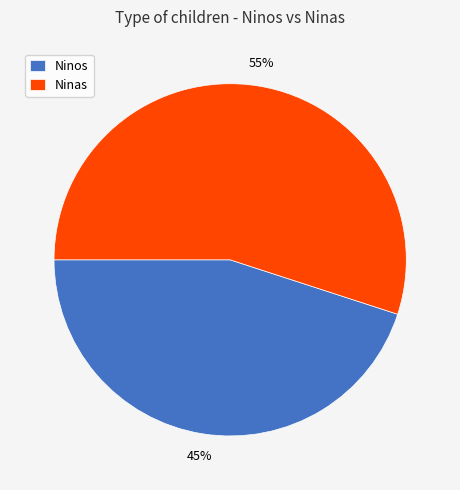

Which slice is the largest?

Ninas